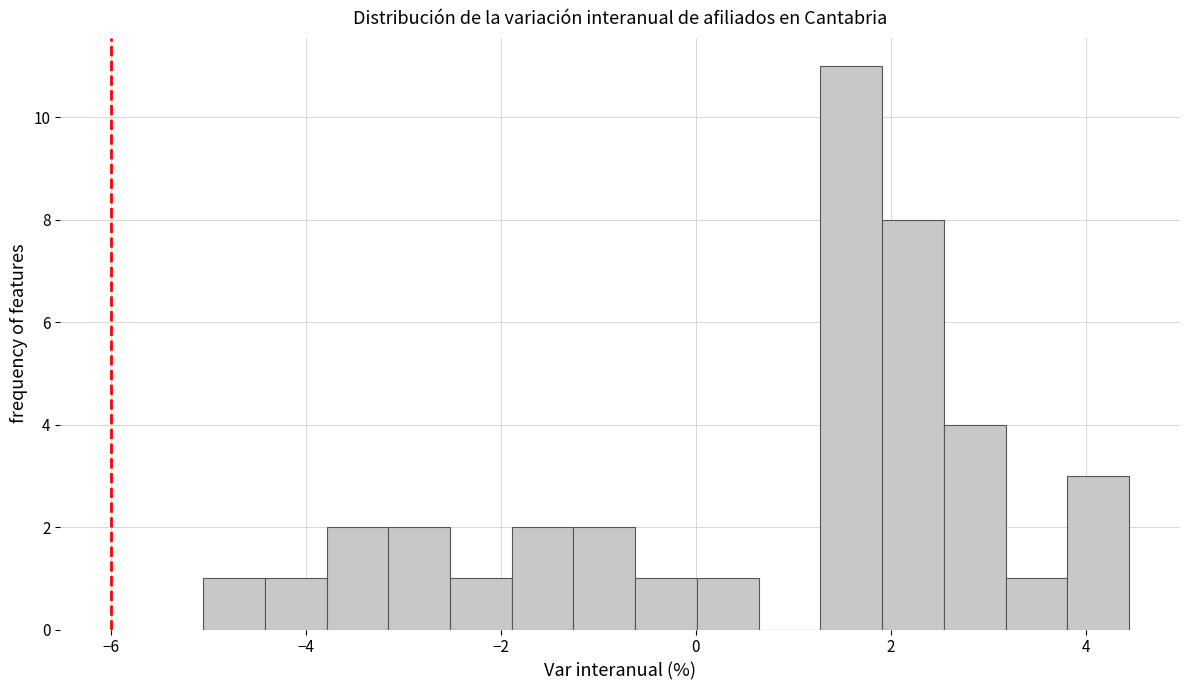

Read against the x-axis, roughly where is the centre of the tallest bar?

1.6